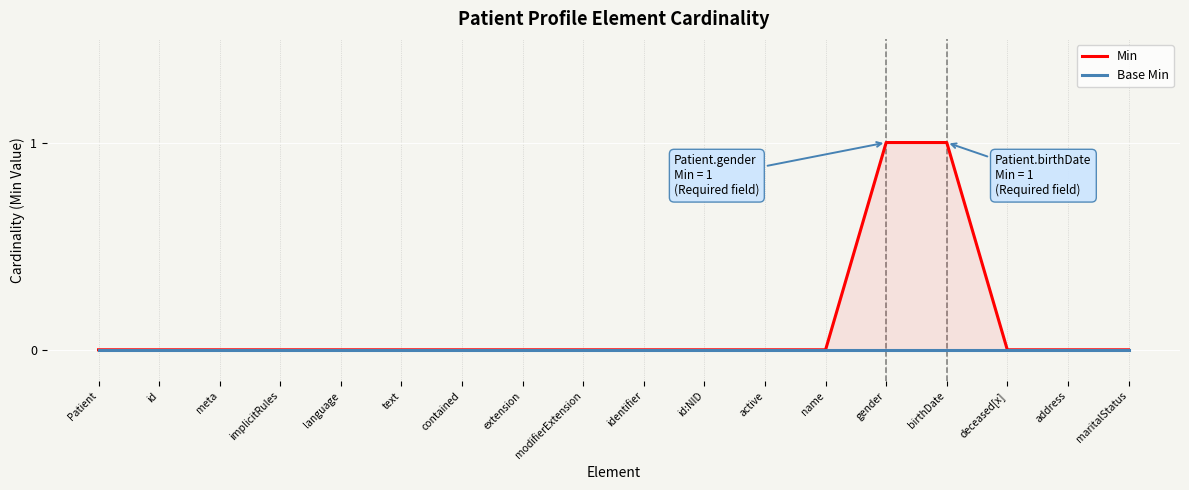

Is the value of Min at implicitRules greater than the value of Base Min at contained?

No